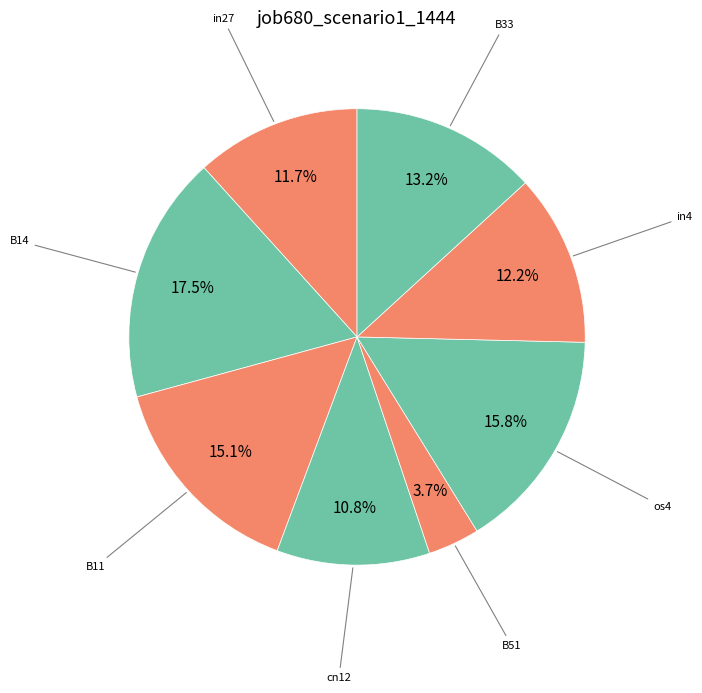

To the nearest percent, what is the difference between the largest and smallest slice percentages?

14%